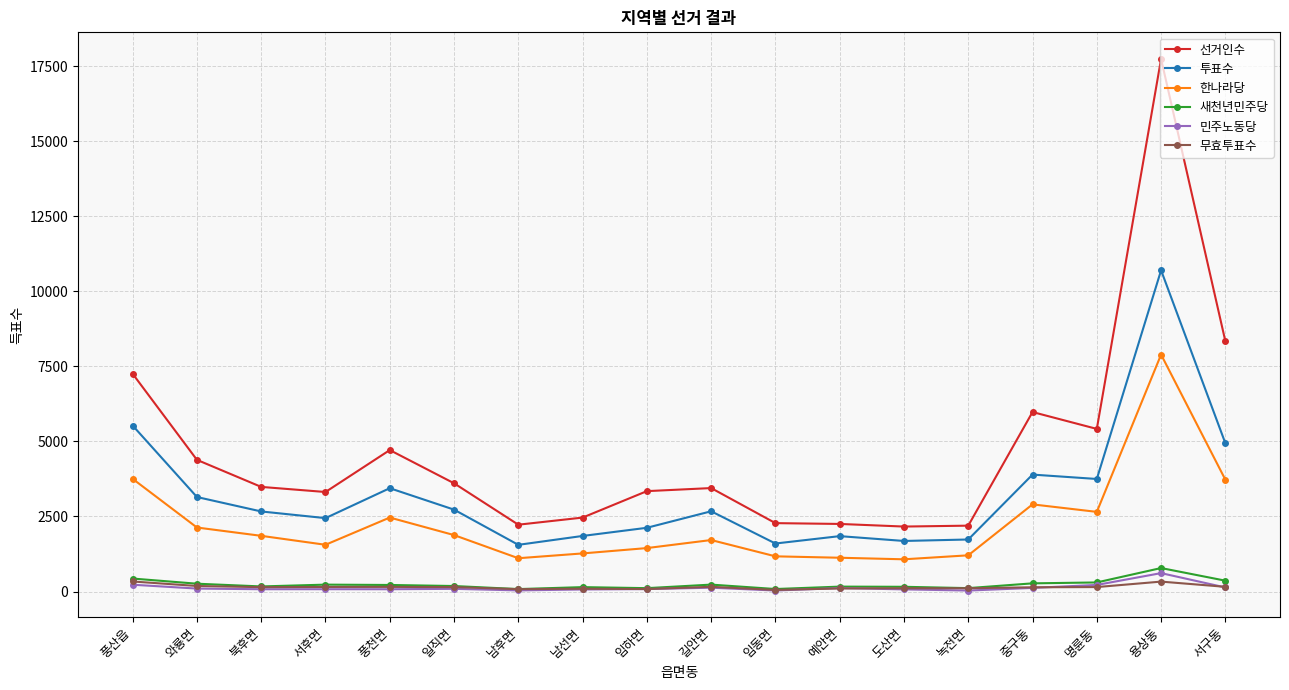

What is the label of the 2nd point from the left?

와룡면